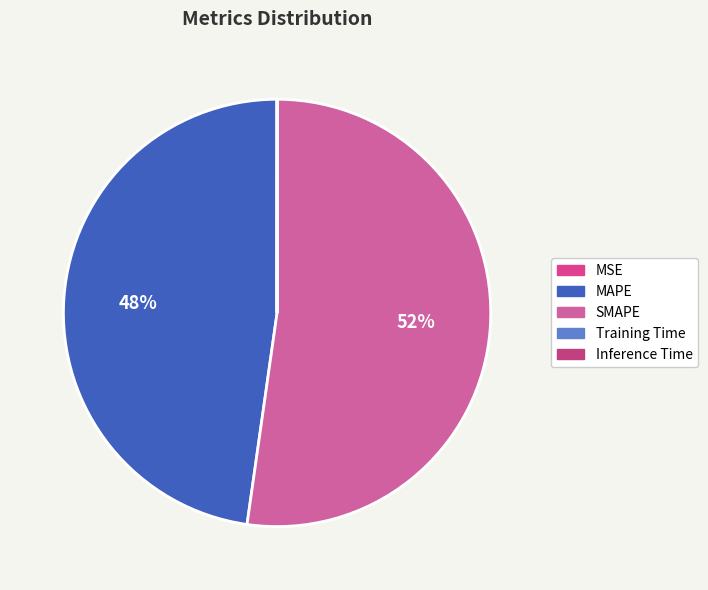

How many slices are in this pie chart?

5